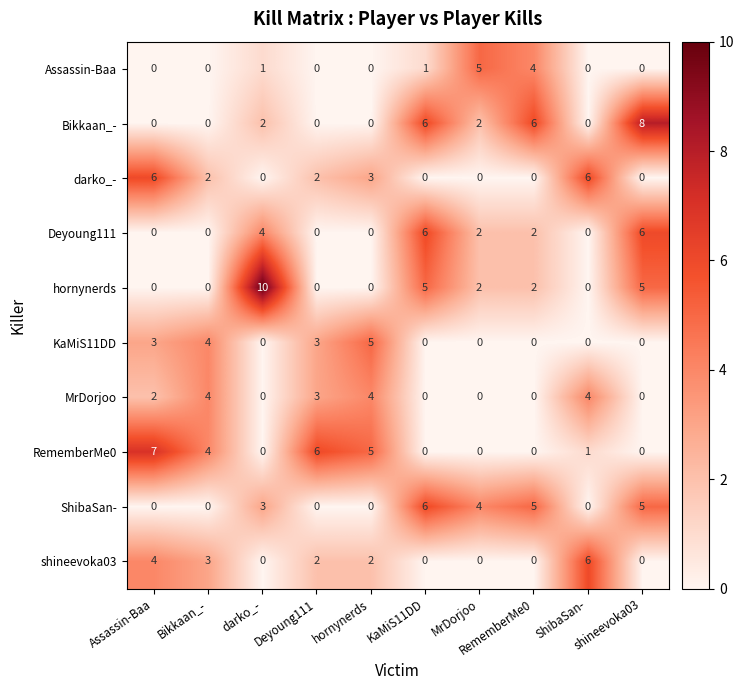

Count the KaMiS11DD values in the range 0 to 3.

8